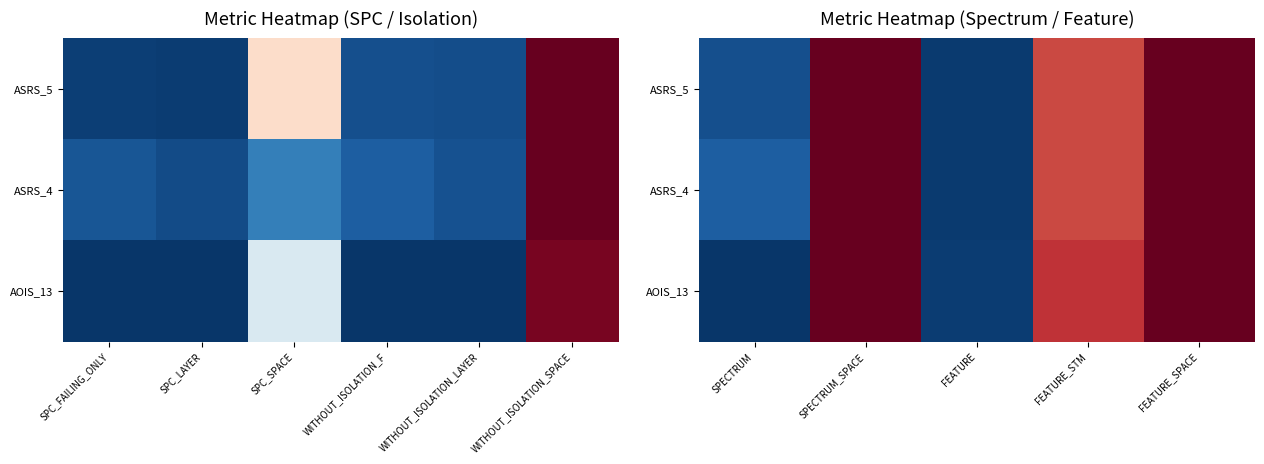

Between FEATURE and SPECTRUM_SPACE, which is larger?

SPECTRUM_SPACE